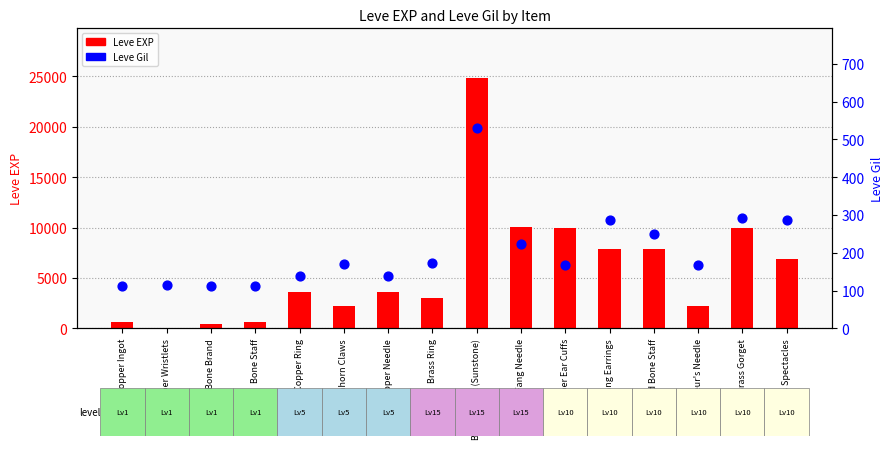

What is the total value across all series at Brass Circlet (Sunstone)?

25319